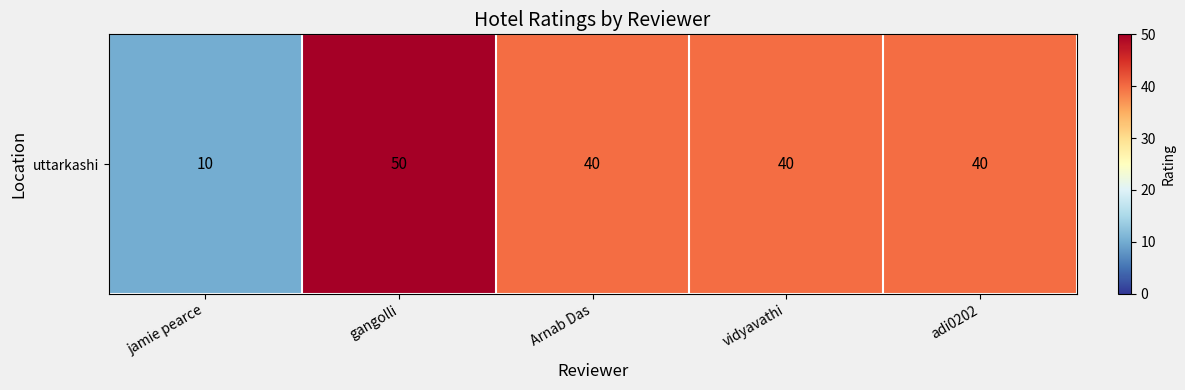

Reading left to right, what are all the values shown in this chart?

10	50	40	40	40